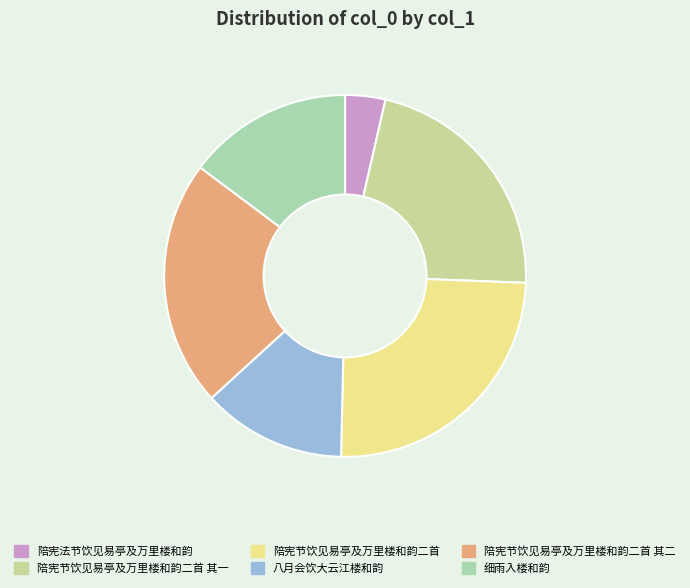

To the nearest percent, what is the combined percentage of 陪宪法节饮见易亭及万里楼和韵 and 细雨入楼和韵?

18%